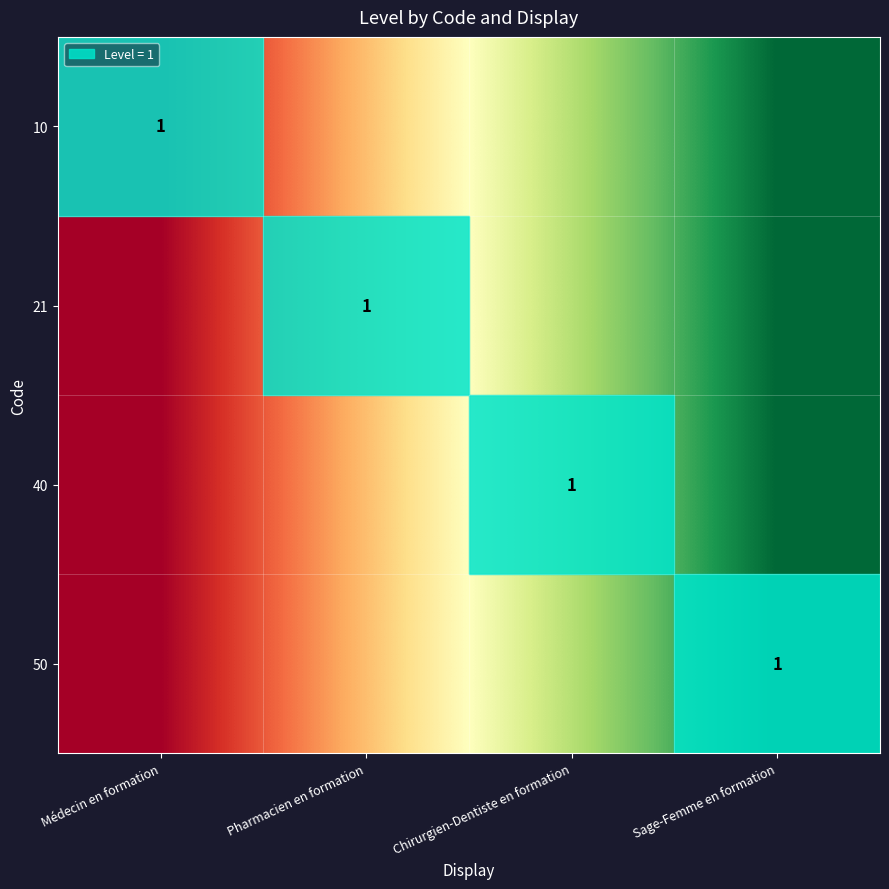

What is the total value across all series at Pharmacien en formation?

1.3